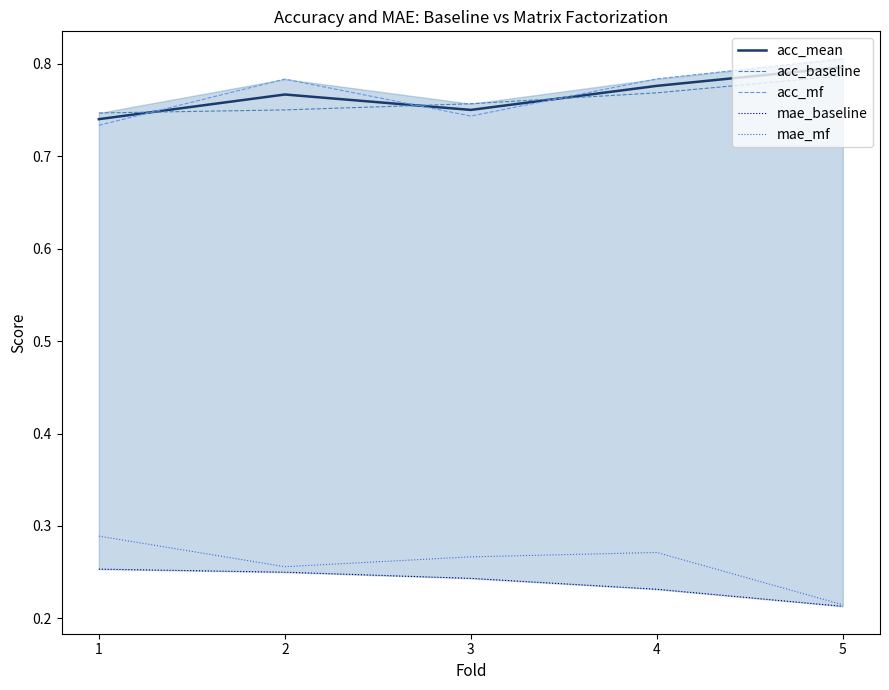

What is the sum of all acc_mf values?

3.8